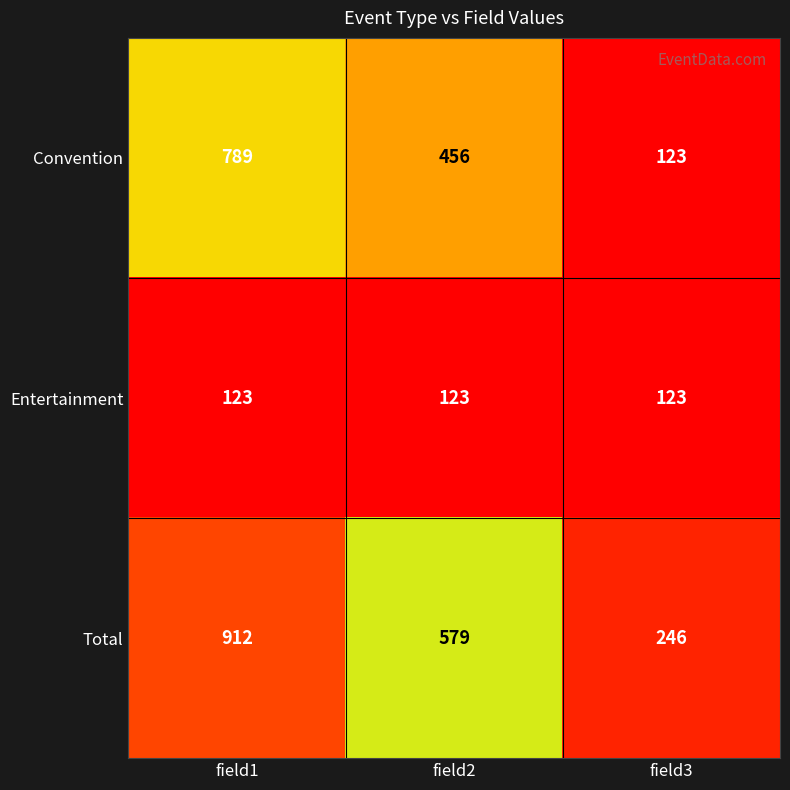

At which label is Total closest to 579?

field2